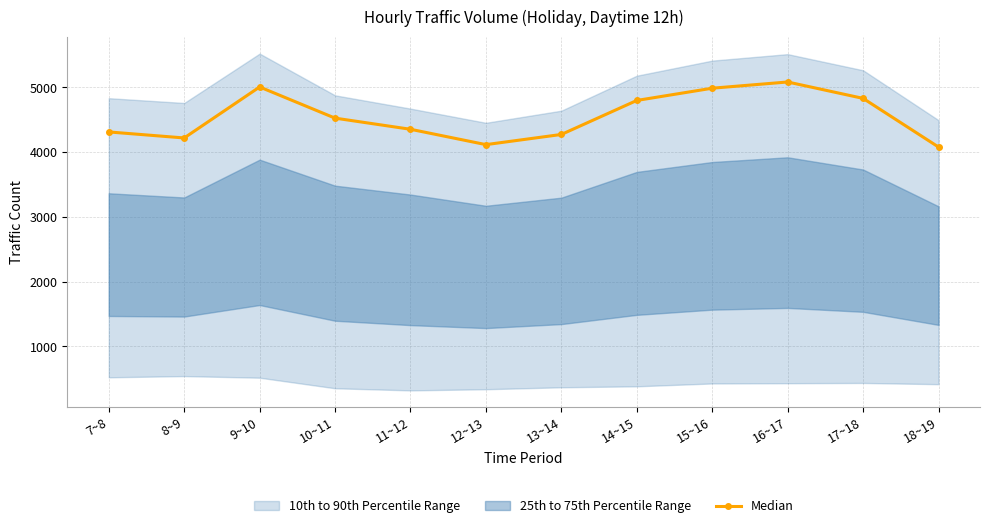

Is this an area chart (filled region under the line)?

No